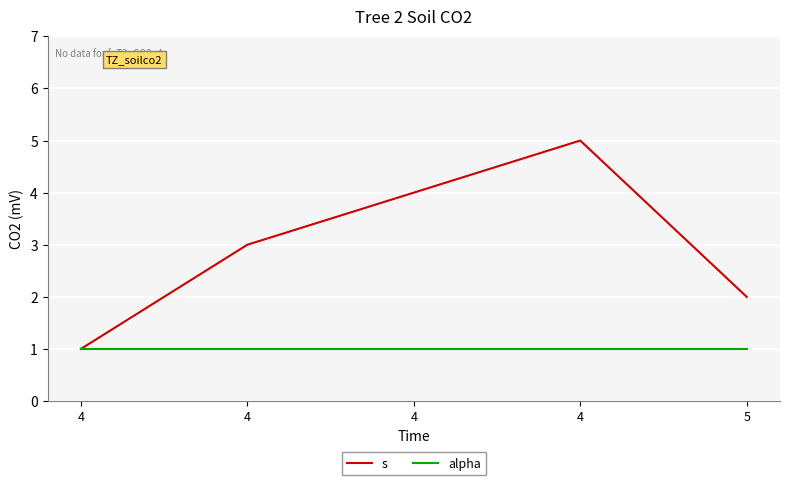

Does the chart have visible grid lines?

Yes